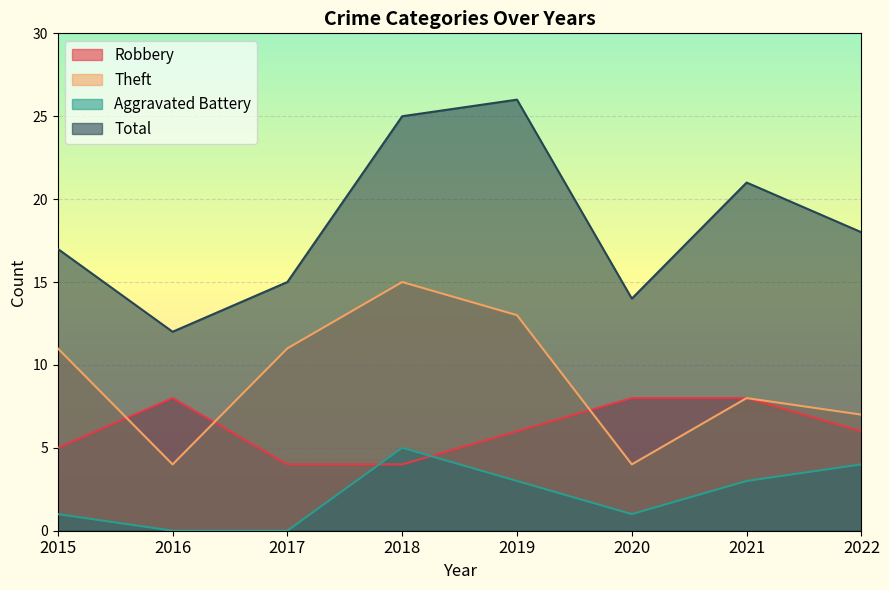

At which label does Aggravated Battery reach its minimum?

2016